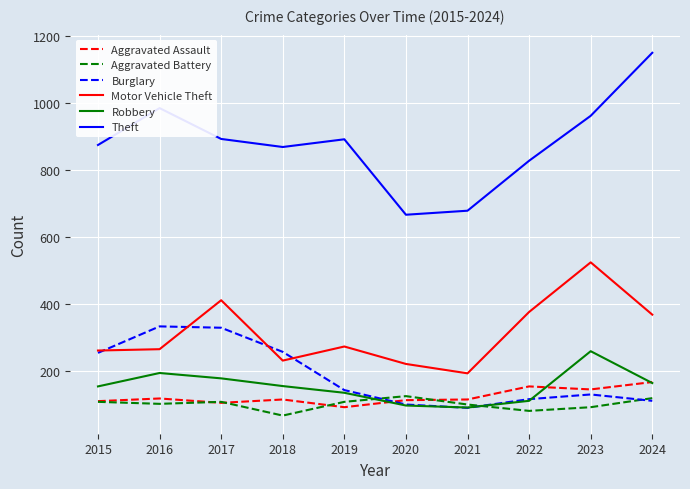

The value of Aggravated Assault at 2021 is 115. True or false?

True